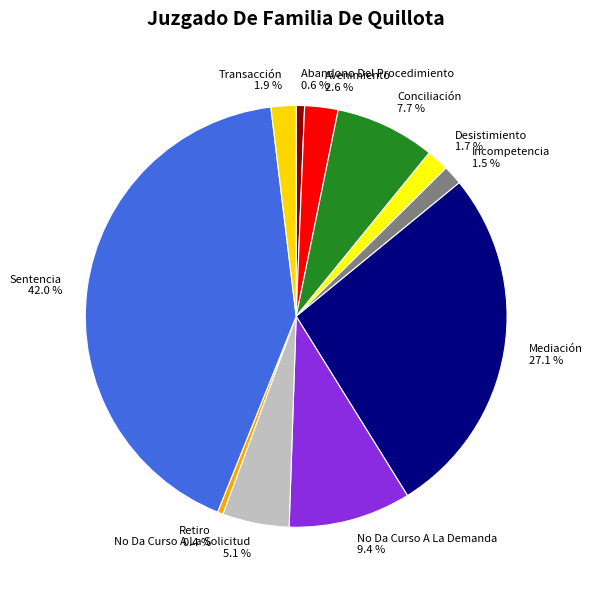

Does any single category account for the majority?

No